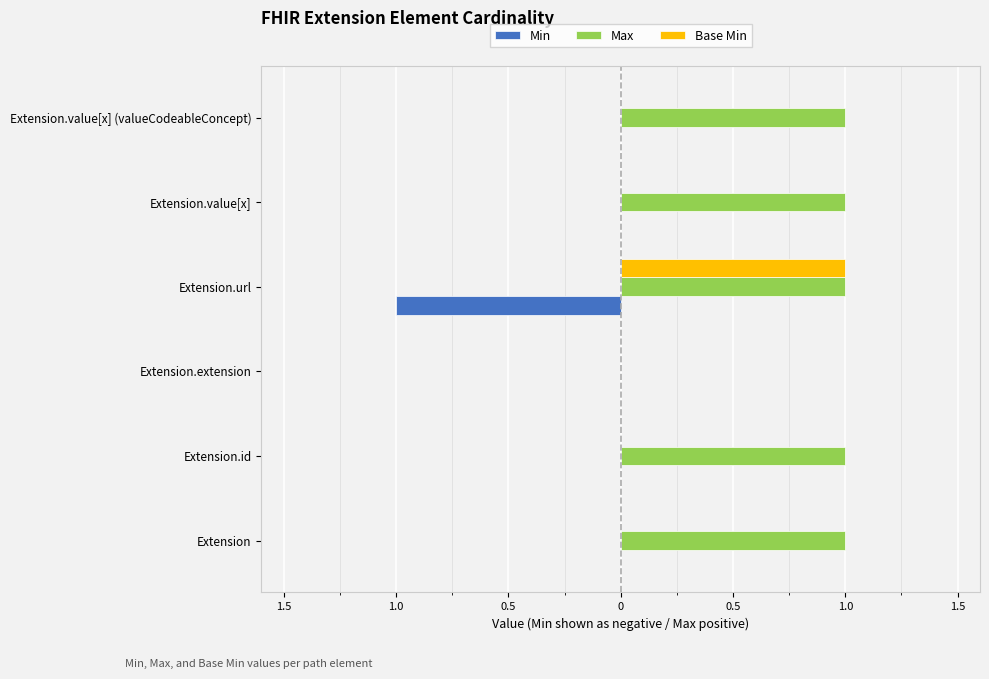

What is the smallest value displayed?

-1